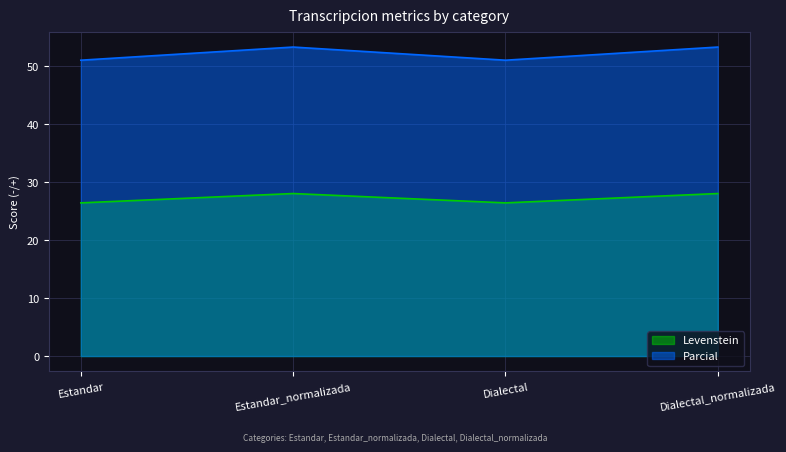

The Levenstein series shows 18.4 at Estandar_normalizada. True or false?

False